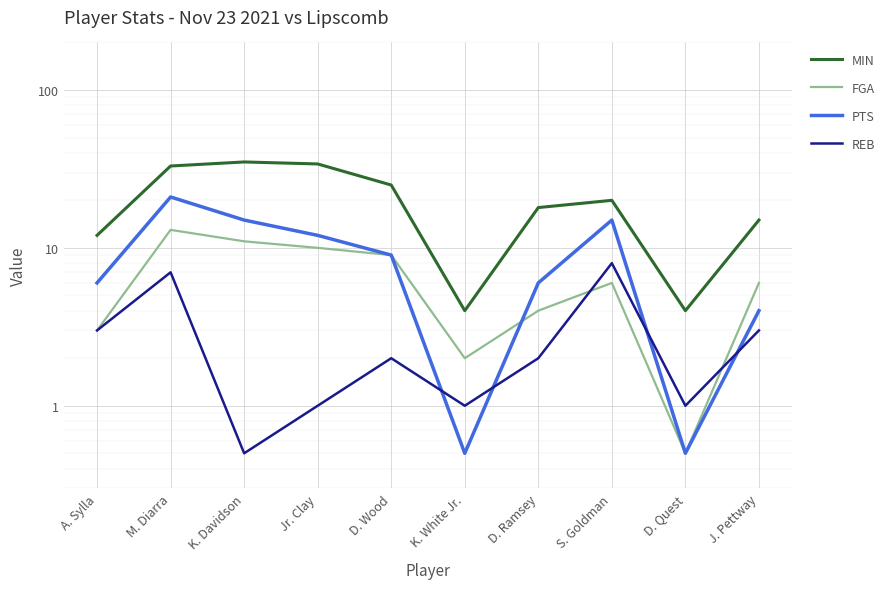

The value of FGA at A. Sylla is 3.0. True or false?

True